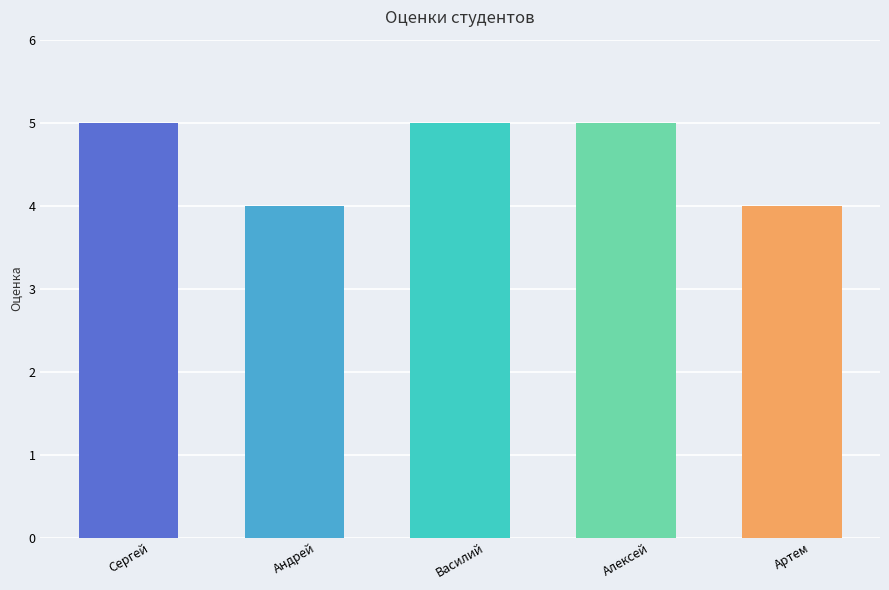

What value does the data have at Сергей?

5